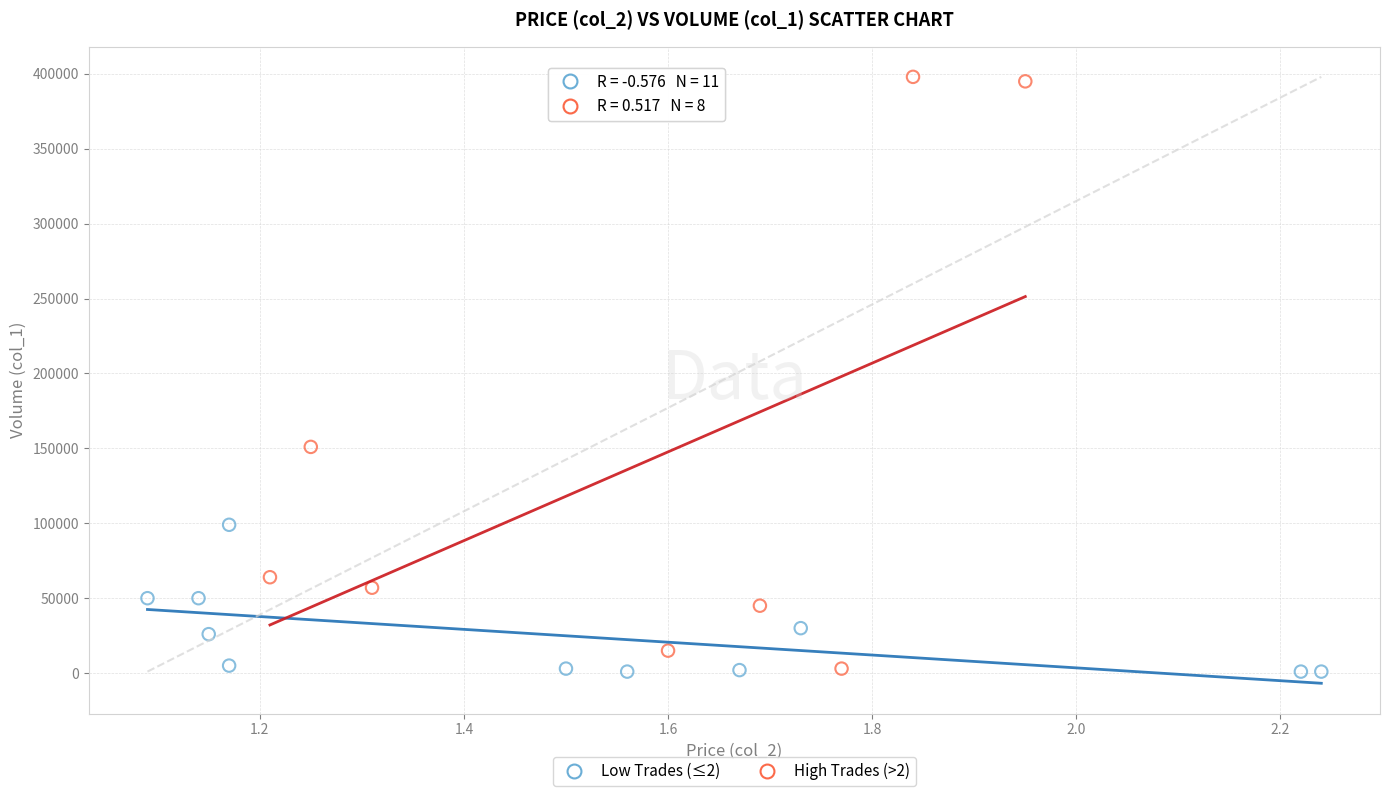

What are all the series names shown in the legend?

Low Trades (≤2), High Trades (>2)